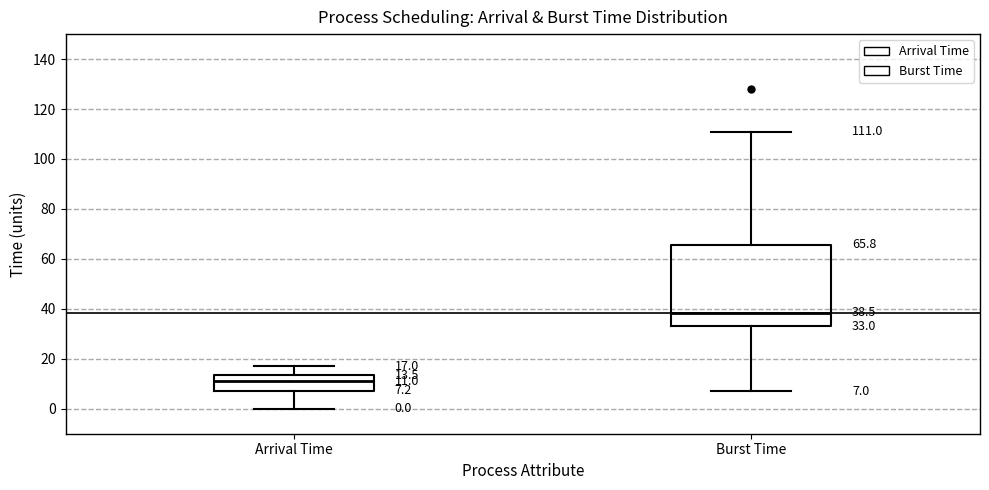

Which box's median line is the highest?

Burst Time